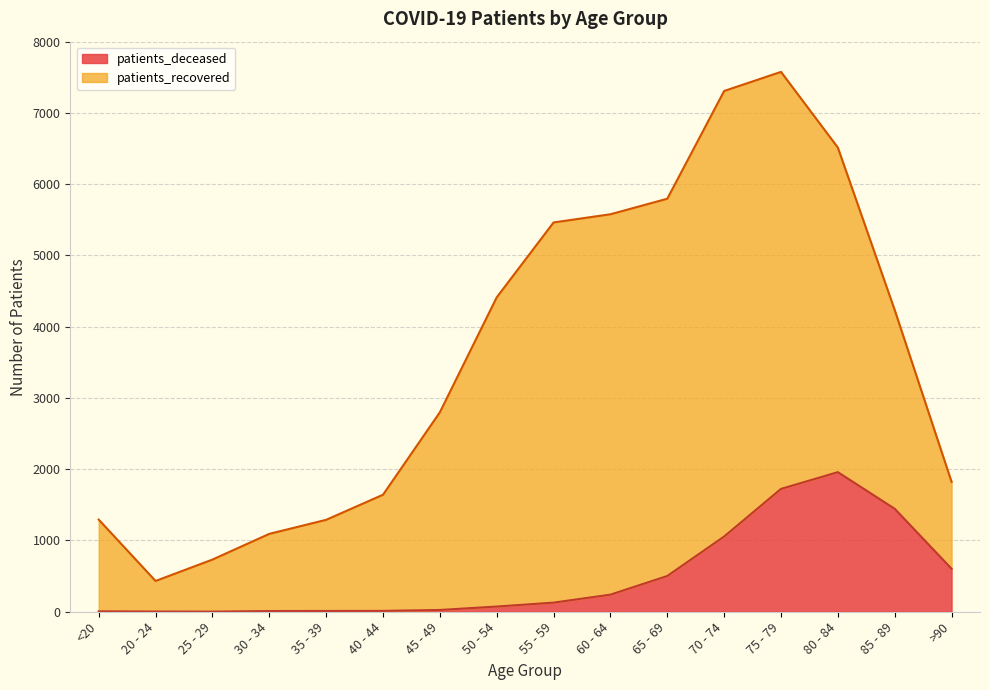

Reading left to right, transcribe all the data shown in this chart.

<20=6	20 - 24=3	25 - 29=2	30 - 34=10	35 - 39=11	40 - 44=12	45 - 49=25	50 - 54=73	55 - 59=128	60 - 64=240	65 - 69=502	70 - 74=1056	75 - 79=1724	80 - 84=1959	85 - 89=1445	>90=603